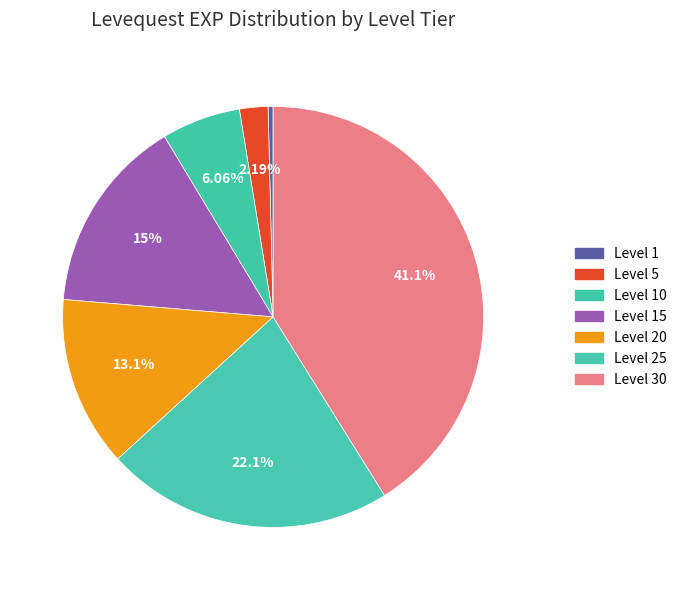

Combined, what portion of the pie is Level 15 and Level 5?

17.2%